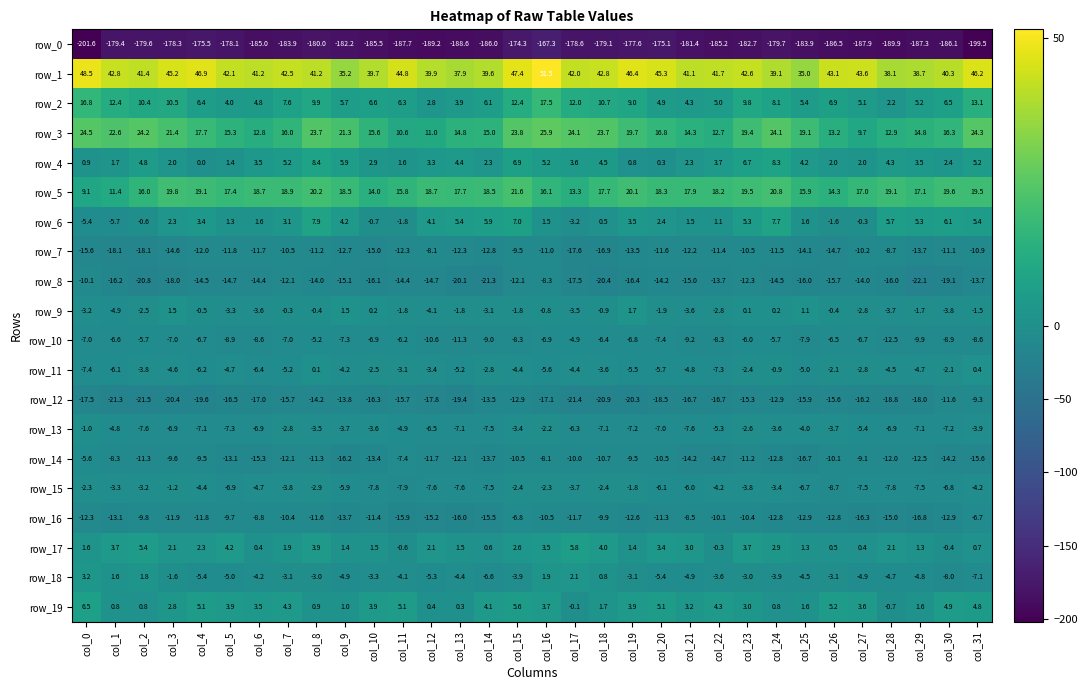

Between col_23 and col_31, which series saw the biggest shift?

row_0